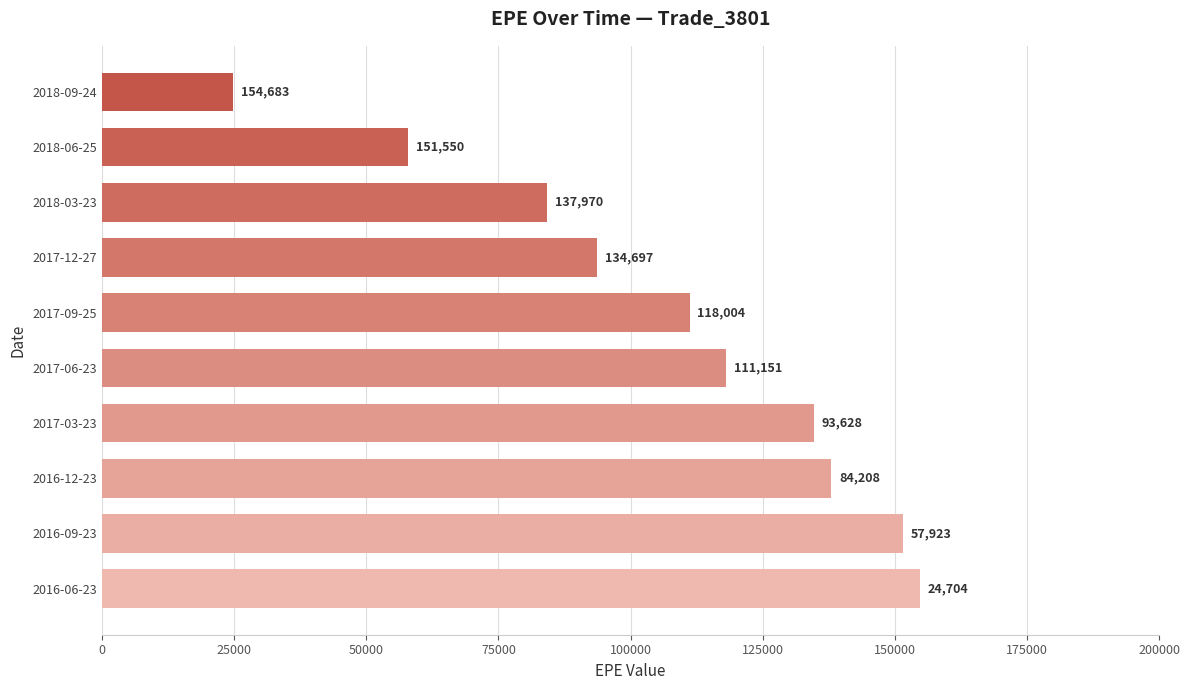

The value at 2017-06-23 is 118004.0. True or false?

True